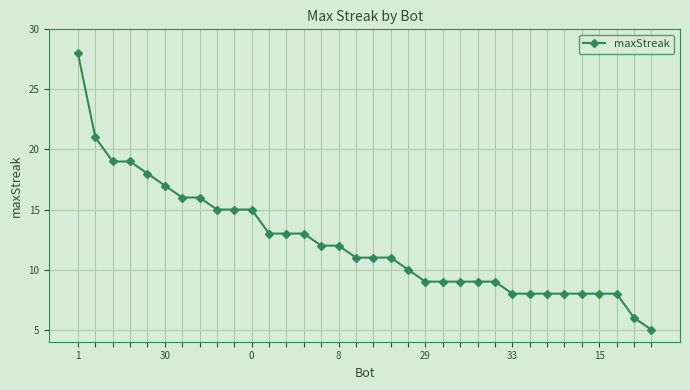

What is the greatest value displayed?

28